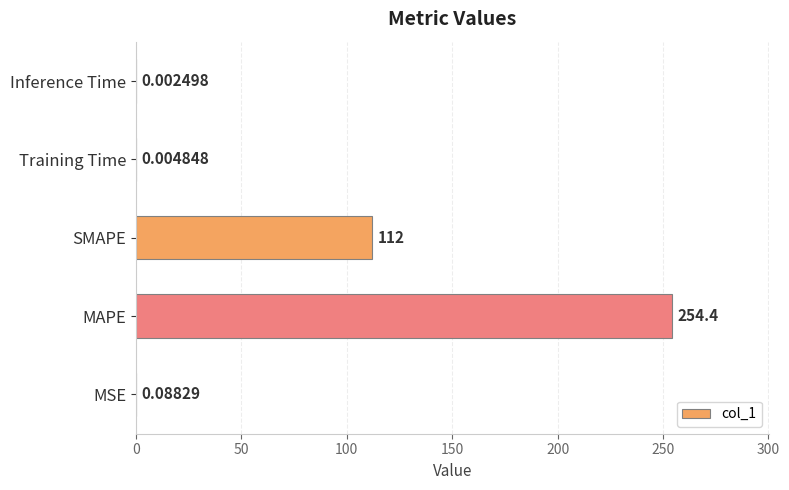

Between MAPE and Inference Time, which is larger?

MAPE